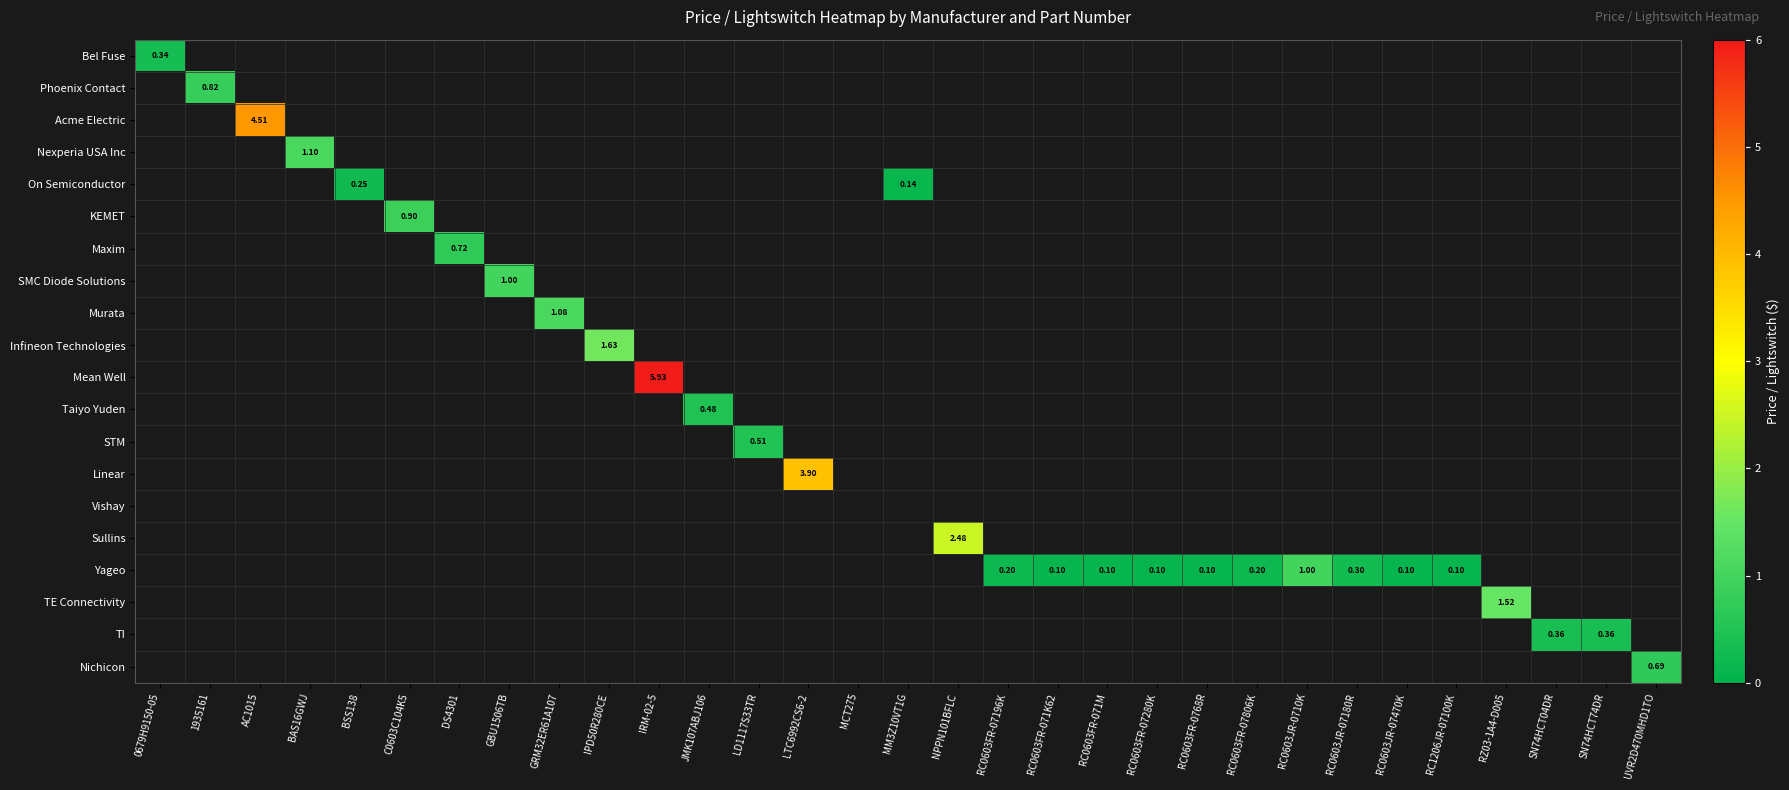

How many positive values does the TE Connectivity series have?

1